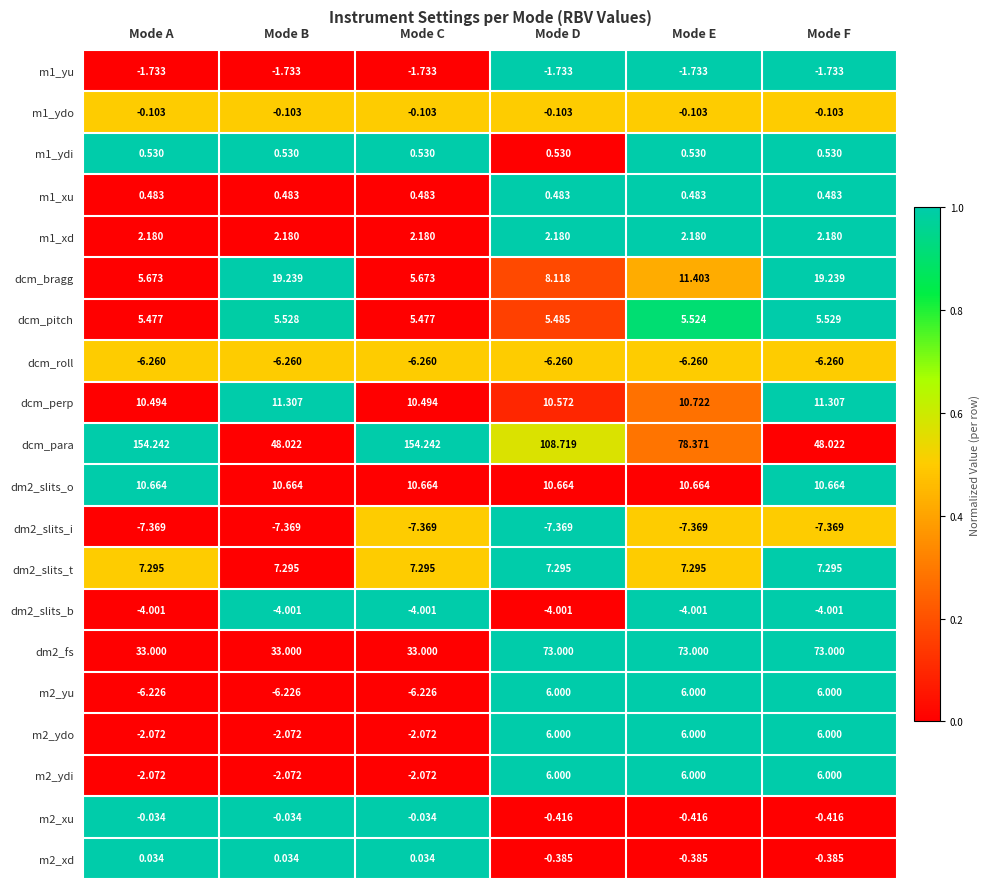

At which label does m2_xd first exceed 0?

Mode A